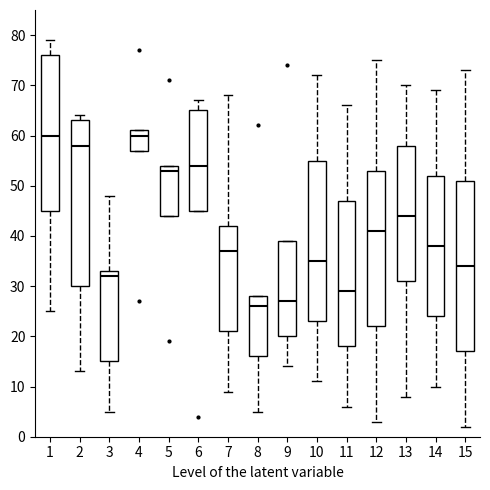

Where does the lower whisker of the box at x = 13 end on the y-axis? The values are not printed on the chart, so give them approximately, as read against the axis.

8